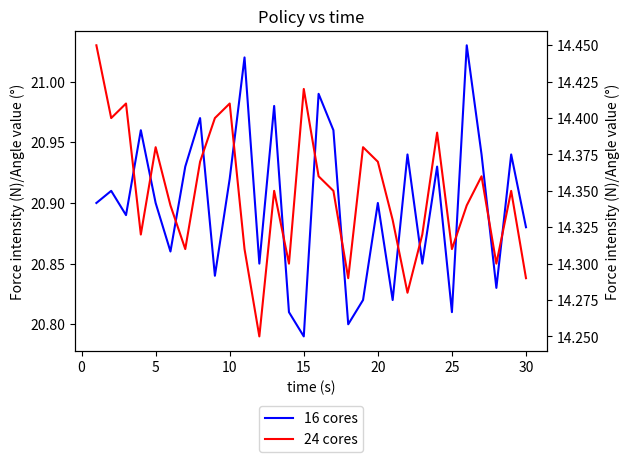

What is the average value of the 16 cores series?

20.9